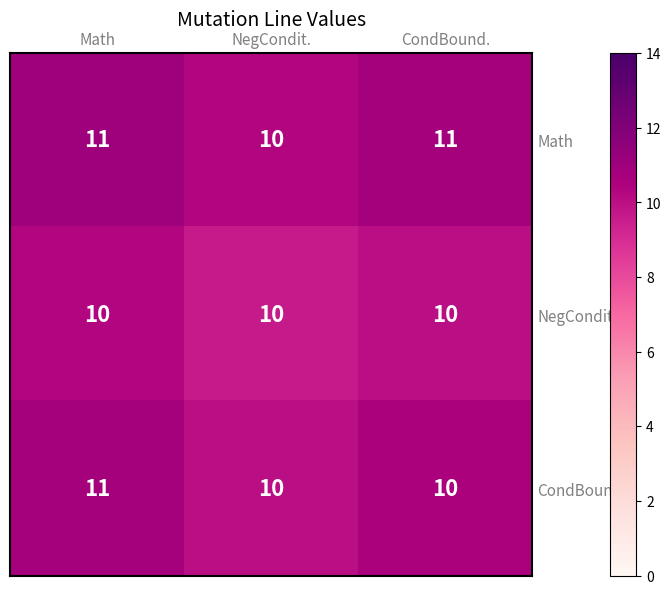

Between Math and CondBound., which series saw the biggest shift?

CondBound.